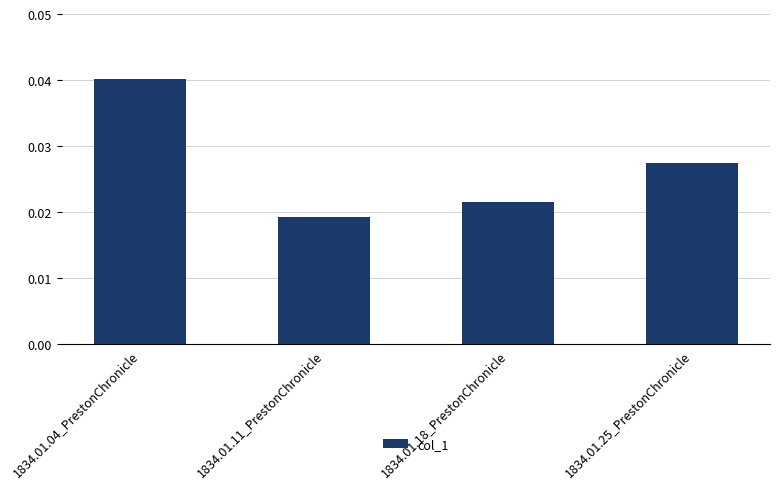

Which has a higher value, 1834.01.11_PrestonChronicle or 1834.01.18_PrestonChronicle?

1834.01.18_PrestonChronicle